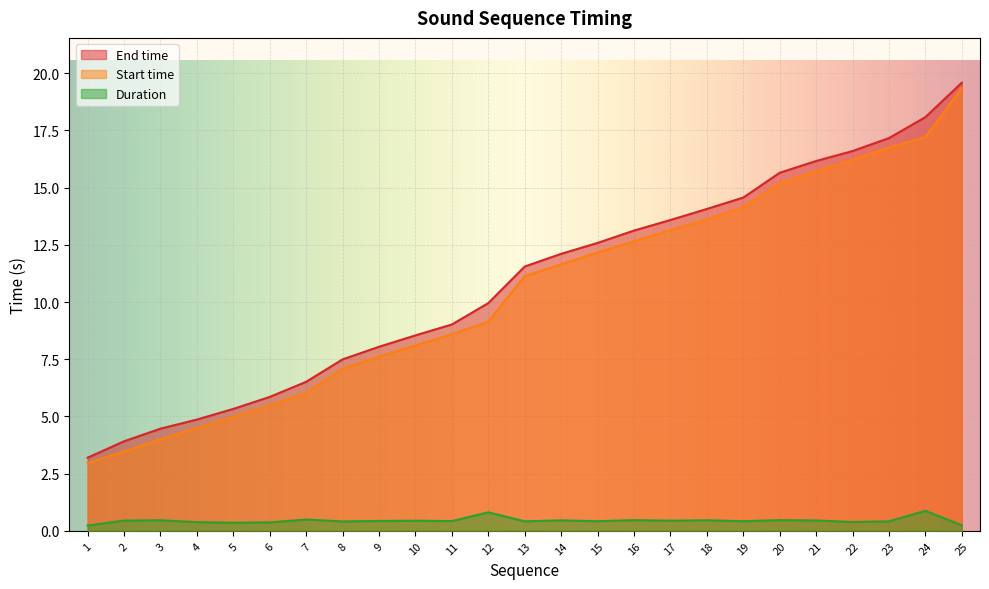

What is the difference between the maximum and minimum values in the Start time series?

16.4